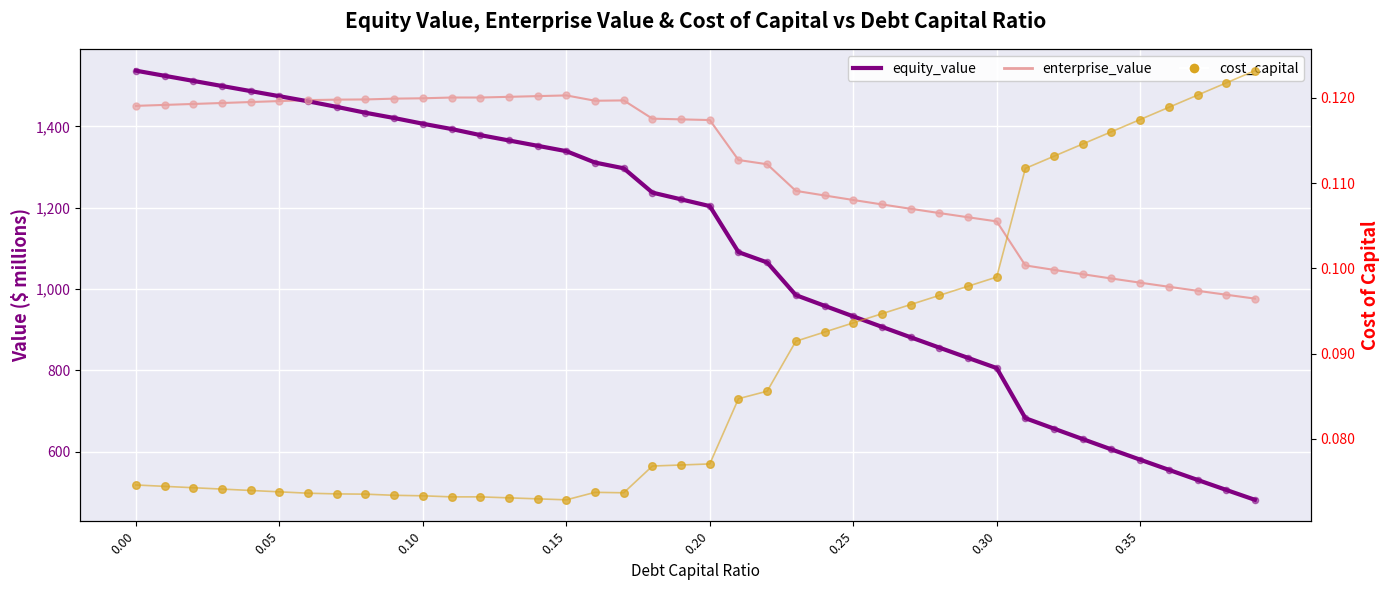

What are all the series names shown in the legend?

equity_value, enterprise_value, cost_capital